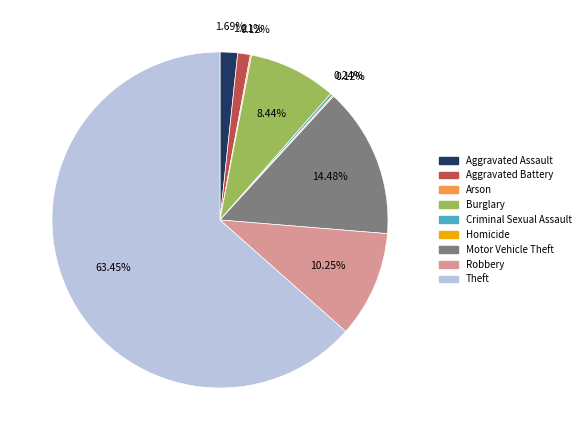

The Aggravated Battery slice represents 1% of the pie. True or false?

True